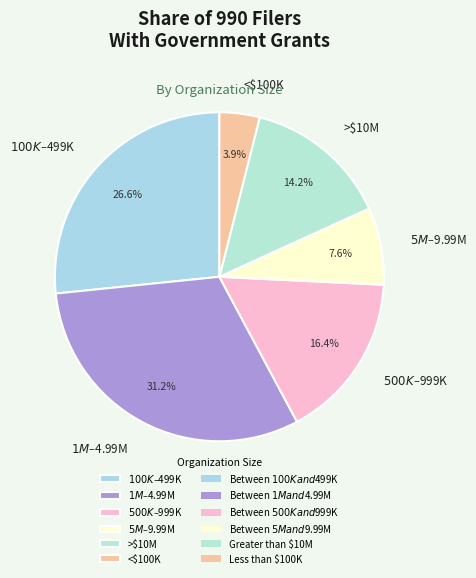

What percentage is NOT represented by <$100K?

96.1%